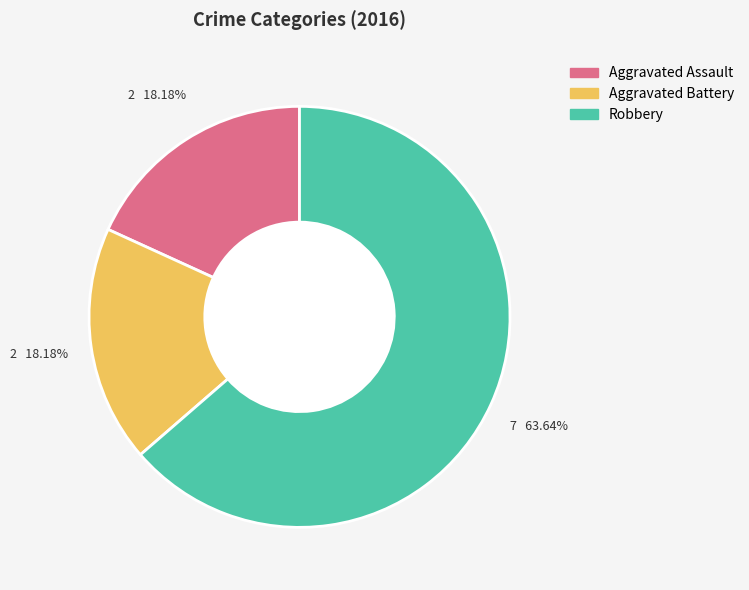

Is the sum of Aggravated Assault and Robbery greater than half?

Yes